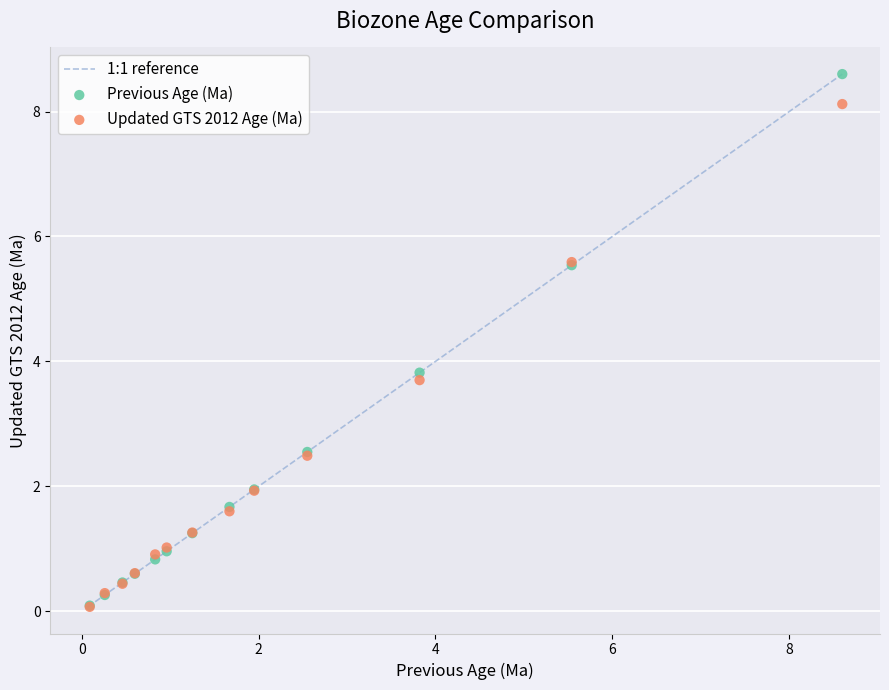

In the Previous Age (Ma) series, what Y value is closest to 4?

3.8